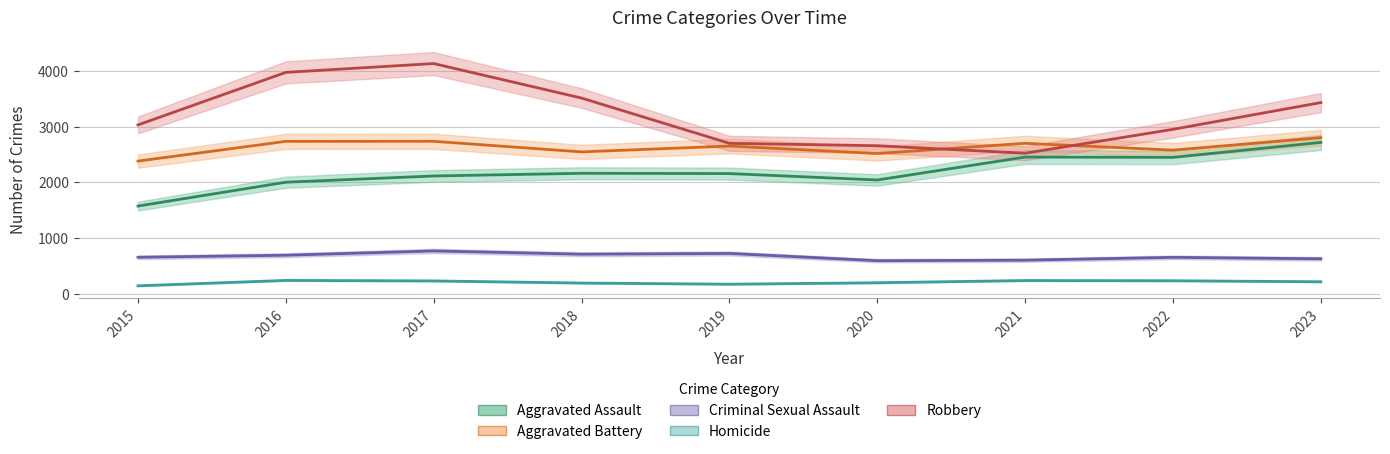

What is the lowest value of the Aggravated Assault series?

1576